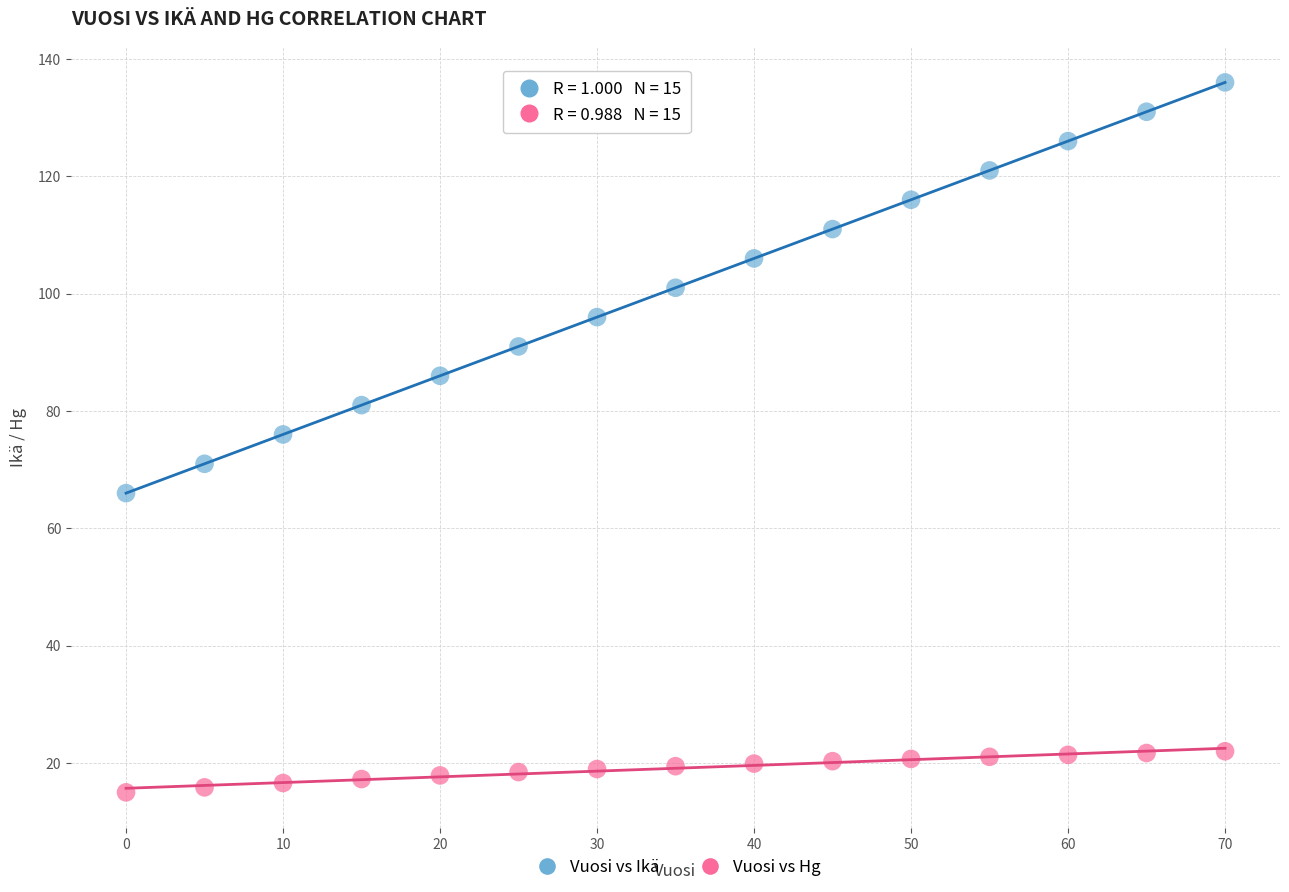

Which series contains the lowest Y value?

Vuosi vs Hg